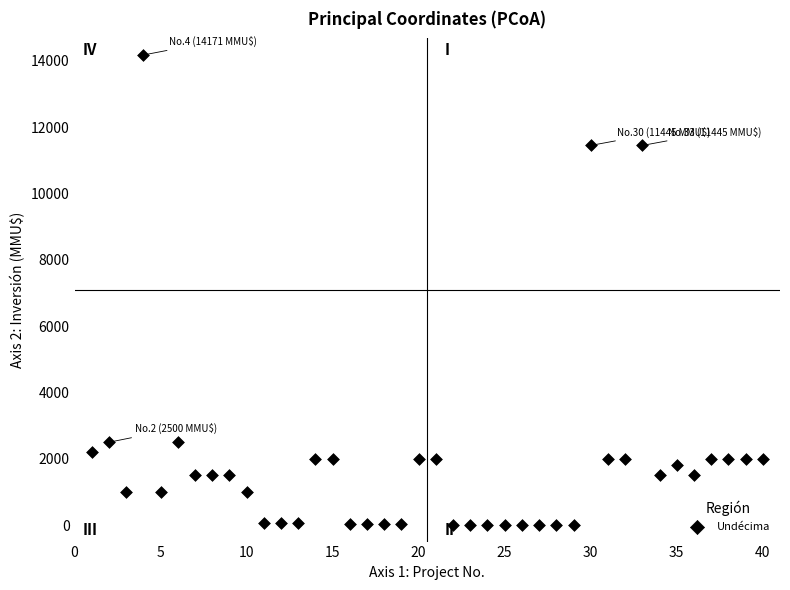

What is the range of Y values (max minus min)?

14165